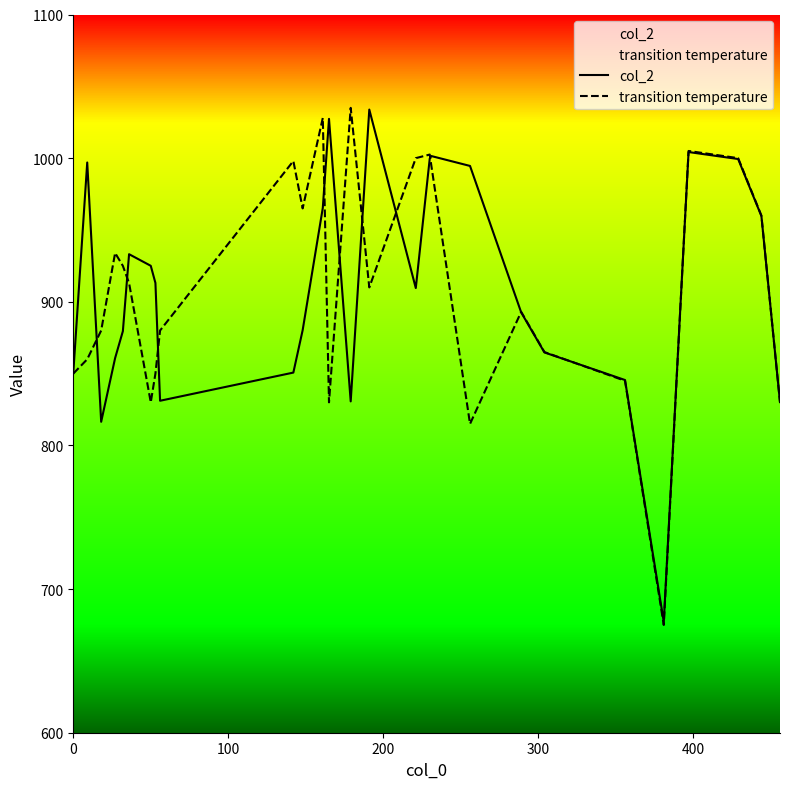

What is the maximum value for transition temperature?

1035.0